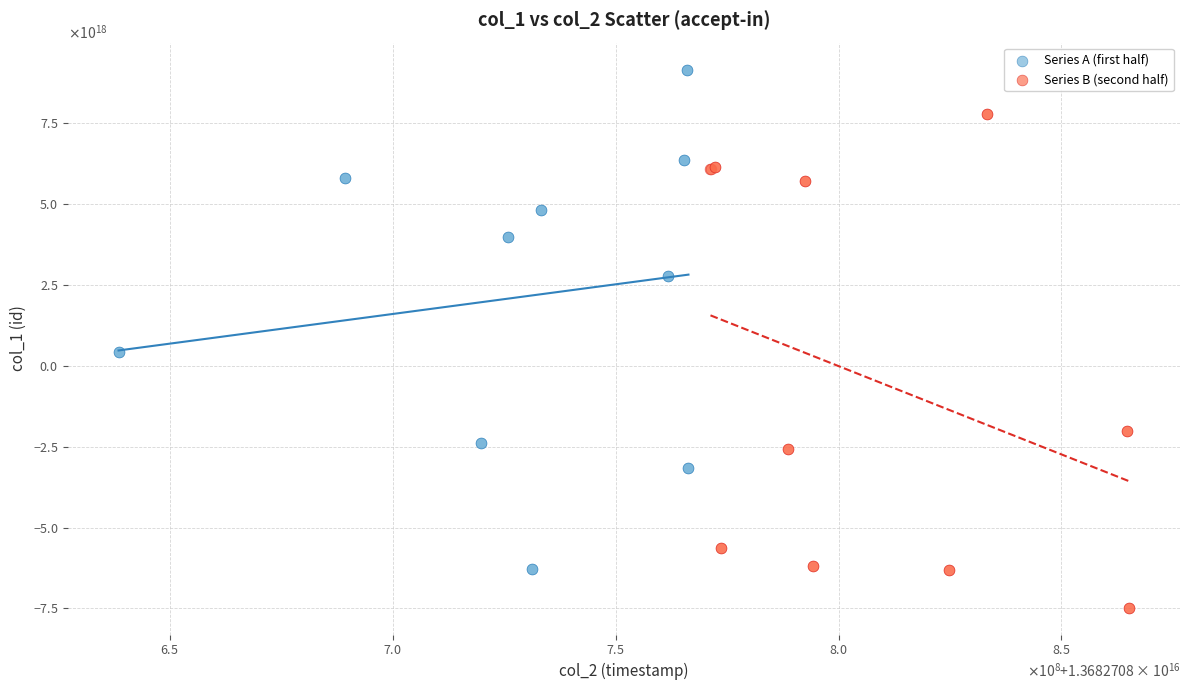

What are all the series names shown in the legend?

Series A (first half), Series B (second half)